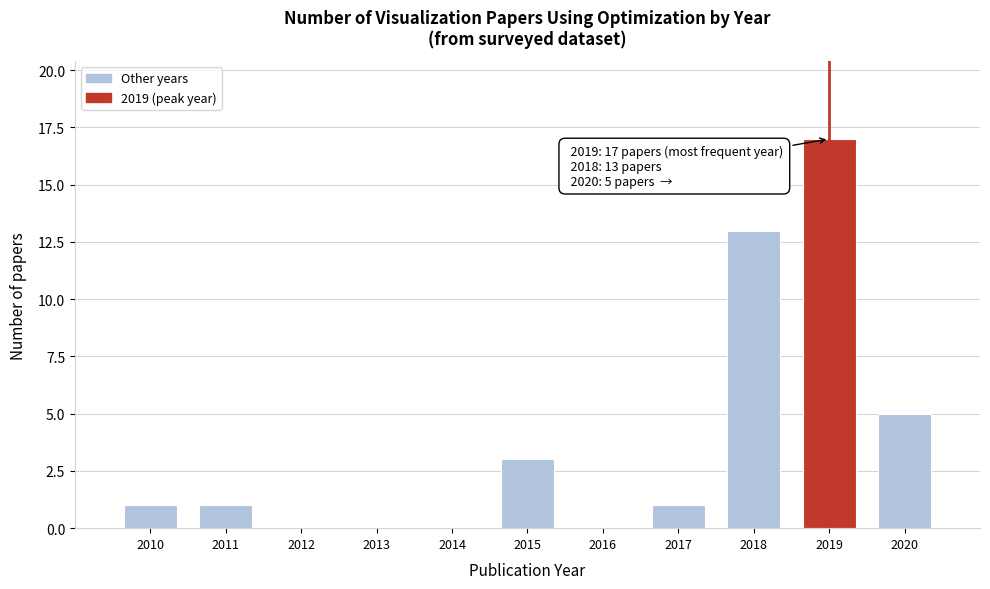

Reading right to left, what are all the values shown in this chart?

2020=5	2019=17	2018=13	2017=1	2016=0	2015=3	2014=0	2013=0	2012=0	2011=1	2010=1